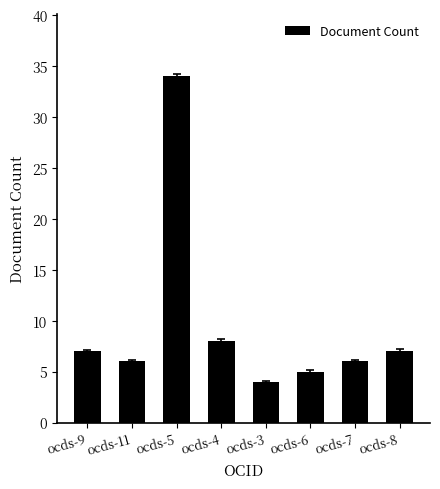

How many data points does each series have?

8